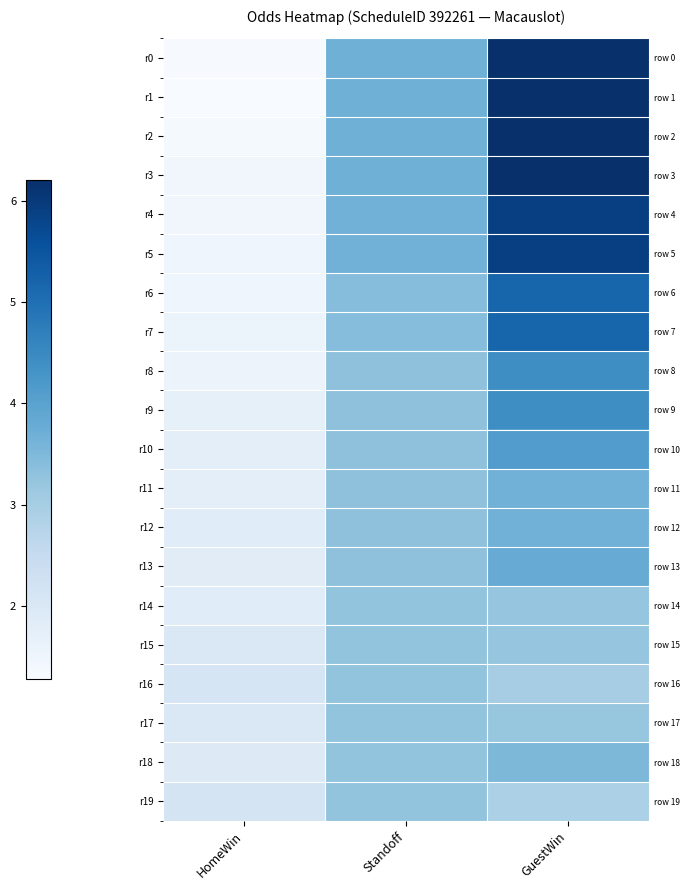

List the labels in order of r18 value, largest first.

GuestWin, Standoff, HomeWin